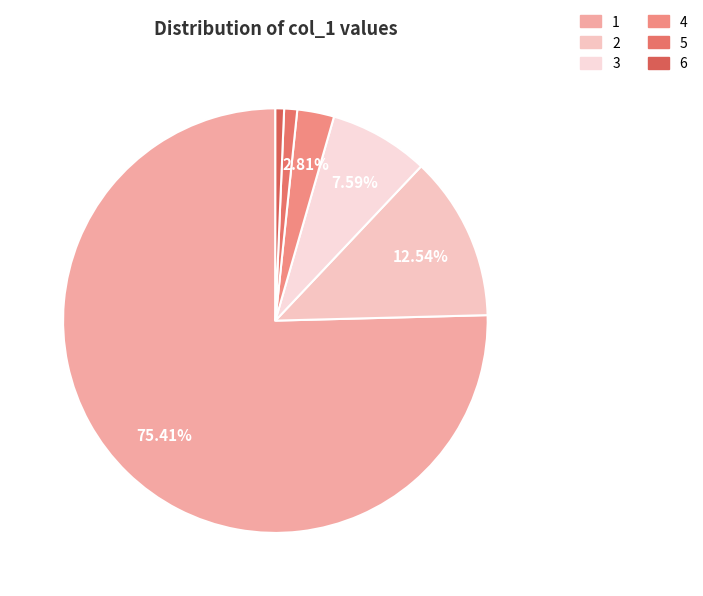

What is the largest slice in the pie chart?

1